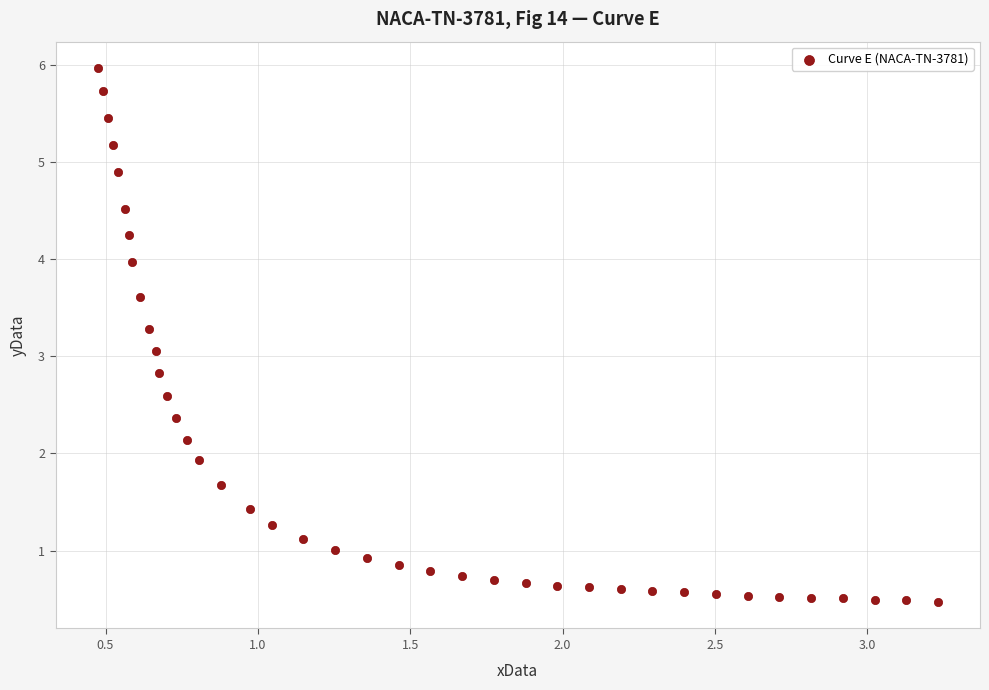

What is the range of Y values (max minus min)?

5.5